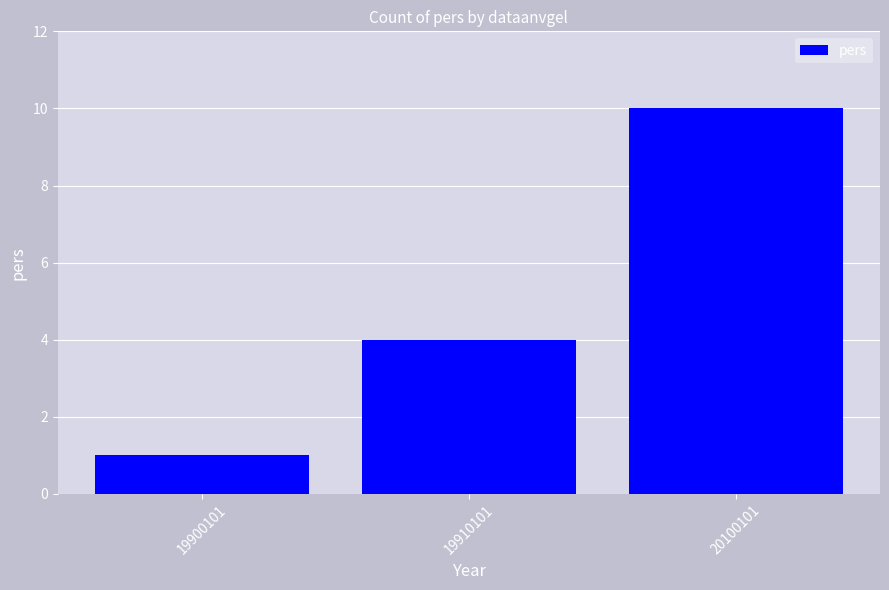

What is the difference between the second highest and minimum values?

3